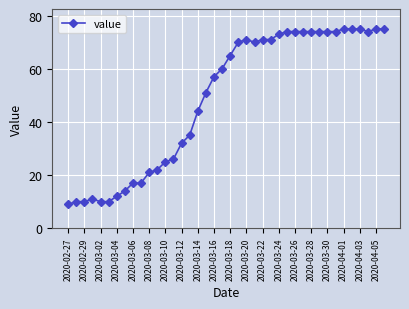

What is the value of the 8th point from the left?

14